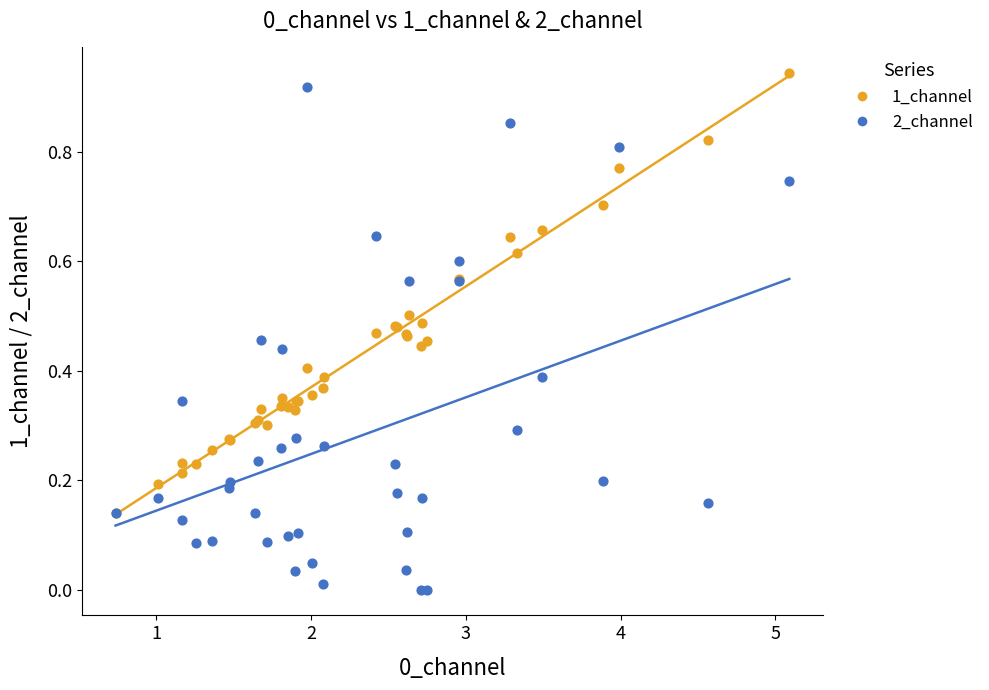

What are all the series names shown in the legend?

1_channel, 2_channel